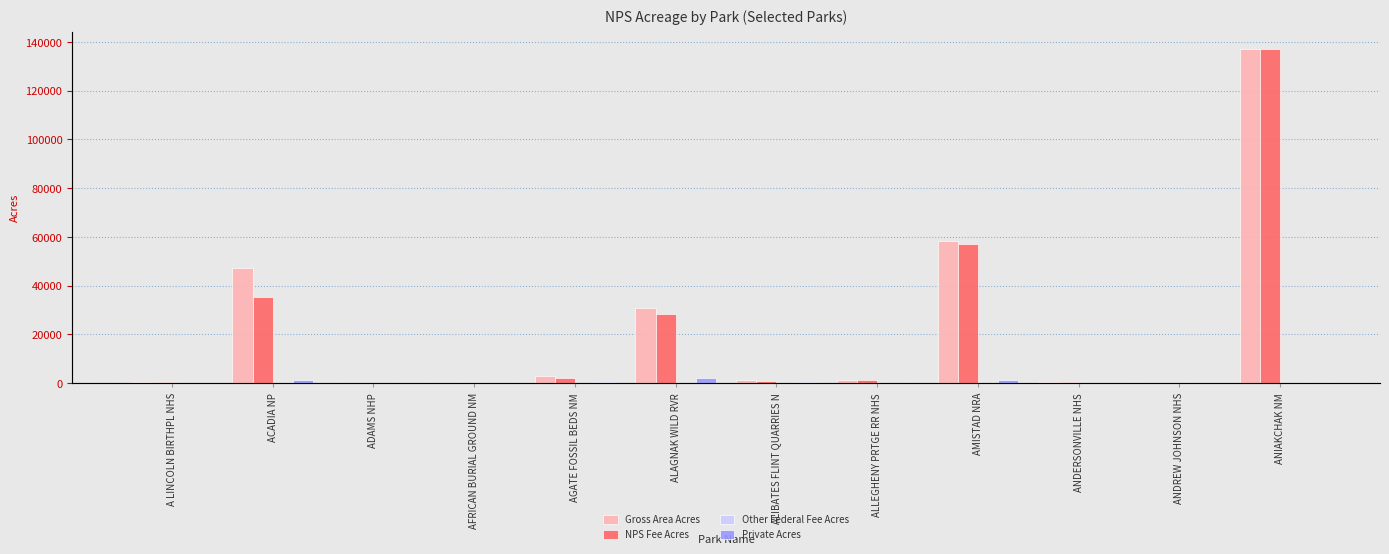

Reading left to right, transcribe all the data shown in this chart.

Gross Area Acres: 344.5	47389.2	23.8	0.3	3057.9	30665.5	1371.0	1284.3	58500.0	514.6	16.7	137176.0
NPS Fee Acres: 344.5	35543.5	9.2	0.3	2270.3	28399.9	1079.2	1255.0	57292.4	499.9	16.7	137176.0
Other Federal Fee Acres: 0.0	21.8	0.0	0.0	0.0	0.0	0.0	0.0	0.0	0.0	0.0	0.0
Private Acres: 0.0	1151.6	10.7	0.0	293.3	2175.6	291.7	13.0	1207.6	5.8	0.0	0.0